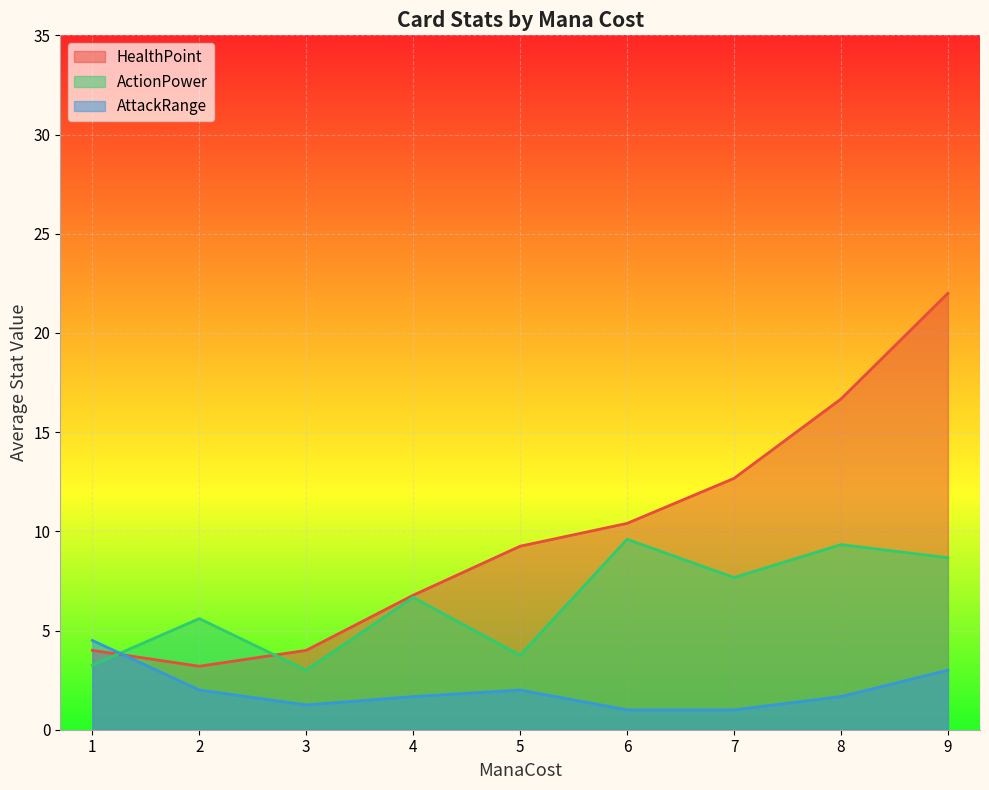

What is the average value of the AttackRange series?

2.0